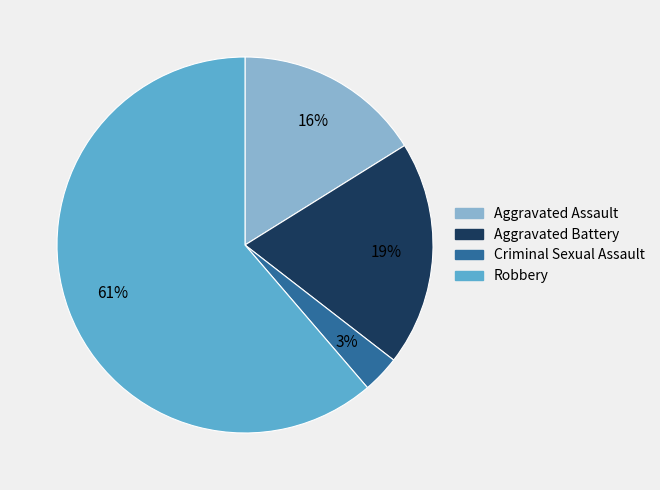

Do Aggravated Assault and Robbery together represent more than half of the pie?

Yes